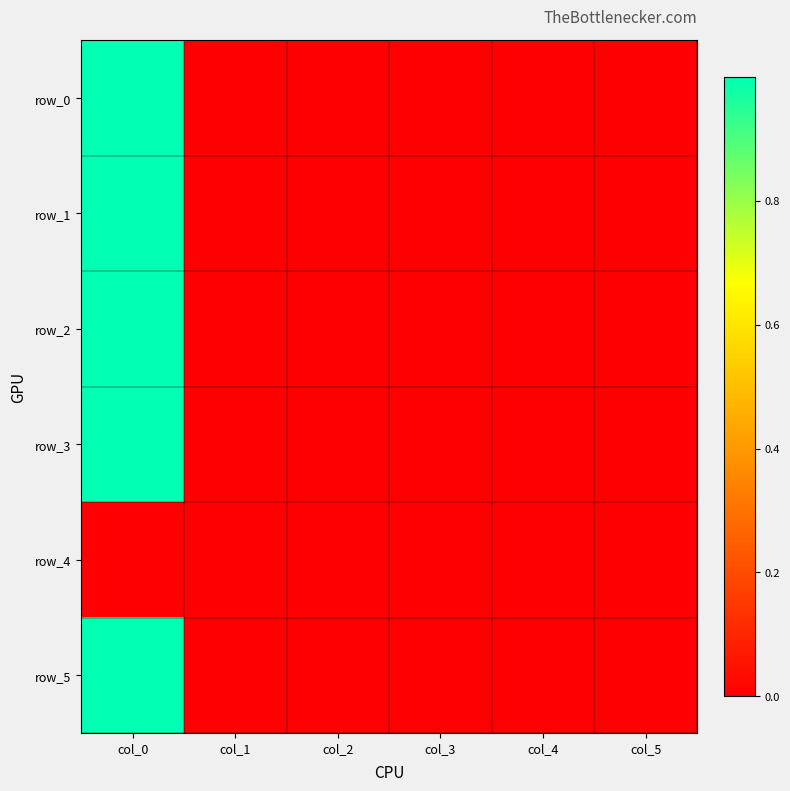

Reading left to right, extract all data points from this chart.

row_0: 1.0	0.0	0.0	0.0	0.0	0.0
row_1: 1.0	0.0	0.0	-0.0	-0.0	0.0
row_2: 1.0	0.0	0.0	-0.0	0.0	0.0
row_3: 1.0	0.0	0.0	-0.0	-0.0	0.0
row_4: 0.0	0.0	0.0	0.0	0.0	0.0
row_5: 1.0	0.0	0.0	0.0	0.0	0.0